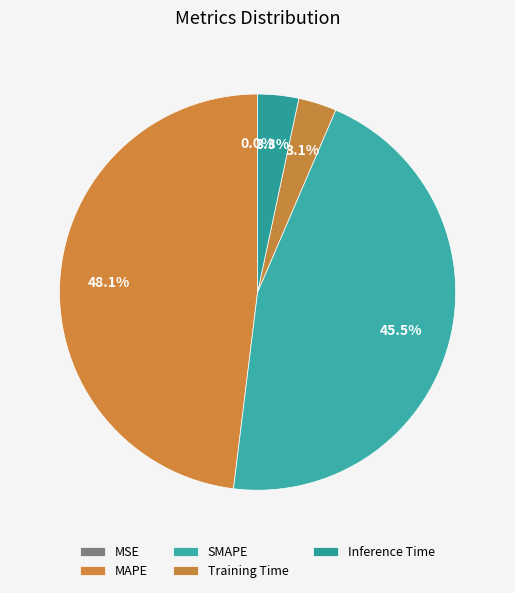

How many segments does this pie chart have?

5